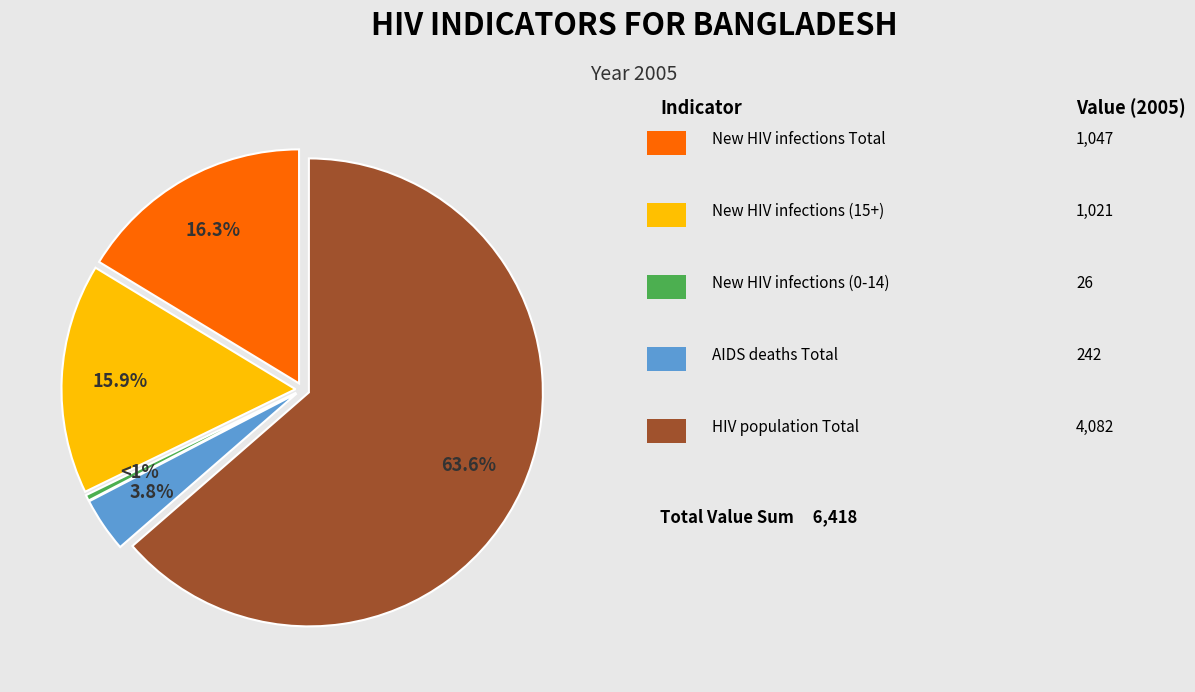

To the nearest percent, what is the combined percentage of New HIV infections Total and AIDS deaths Total?

20%